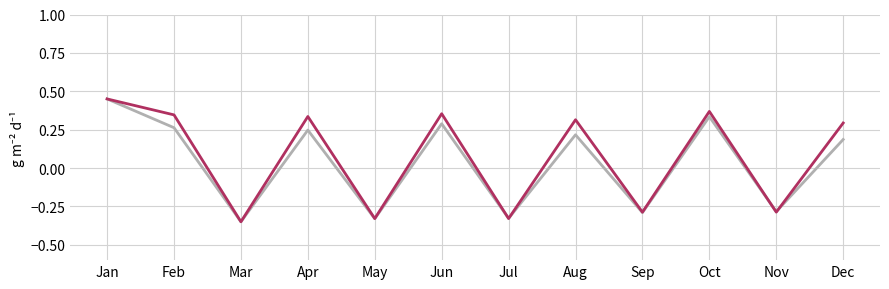

What is the total value across all series at Jul?

-0.7